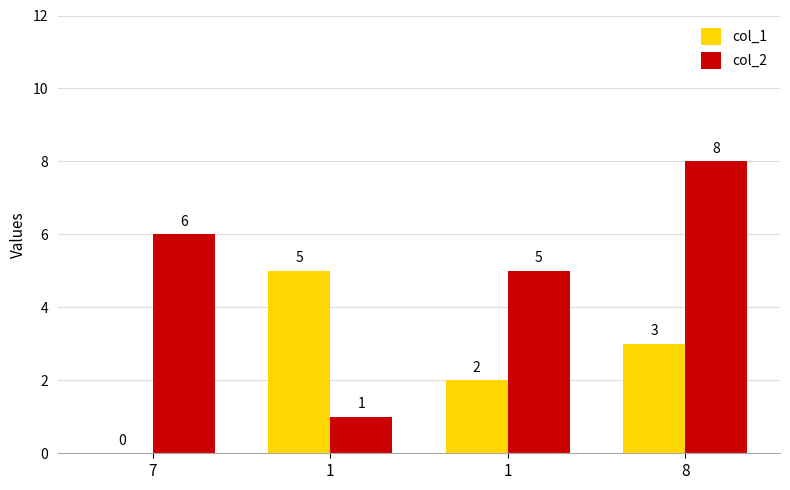

List the series in order of their overall mean, highest first.

col_2, col_1